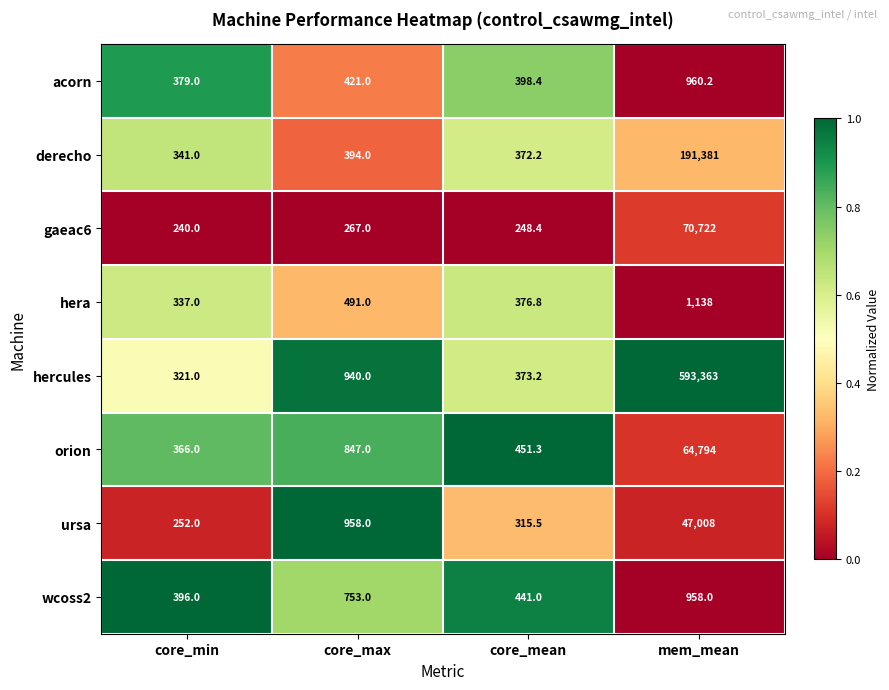

Which series has the largest total across all categories?

hercules